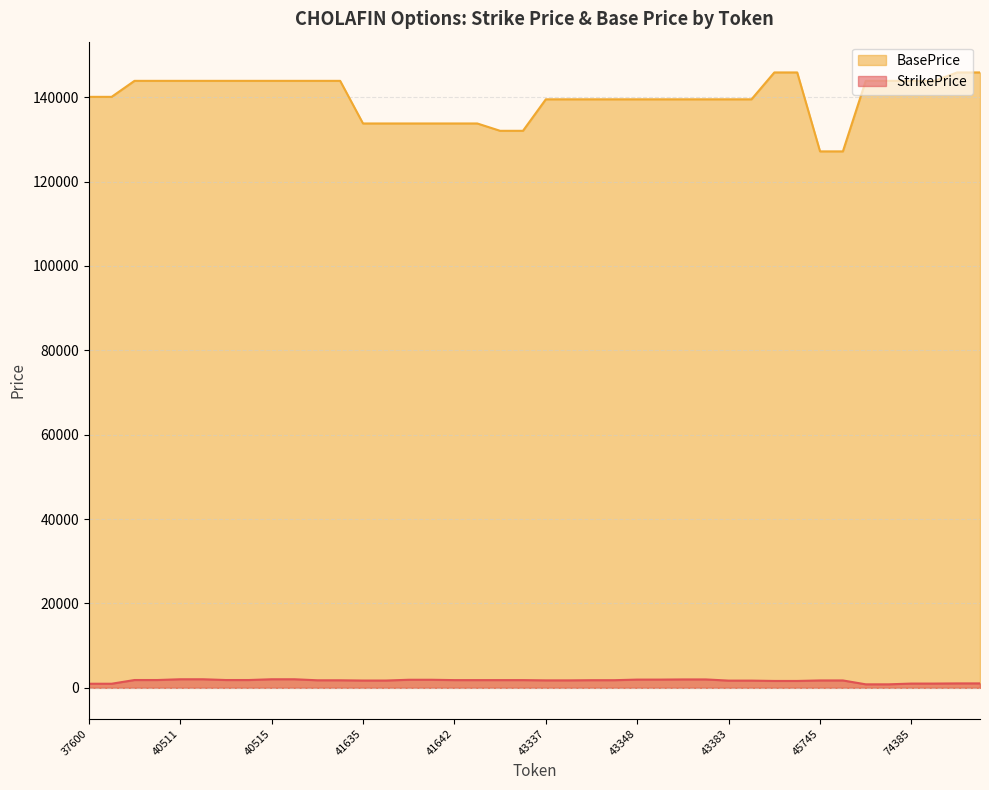

True or false: BasePrice and StrikePrice intersect in this chart.

False